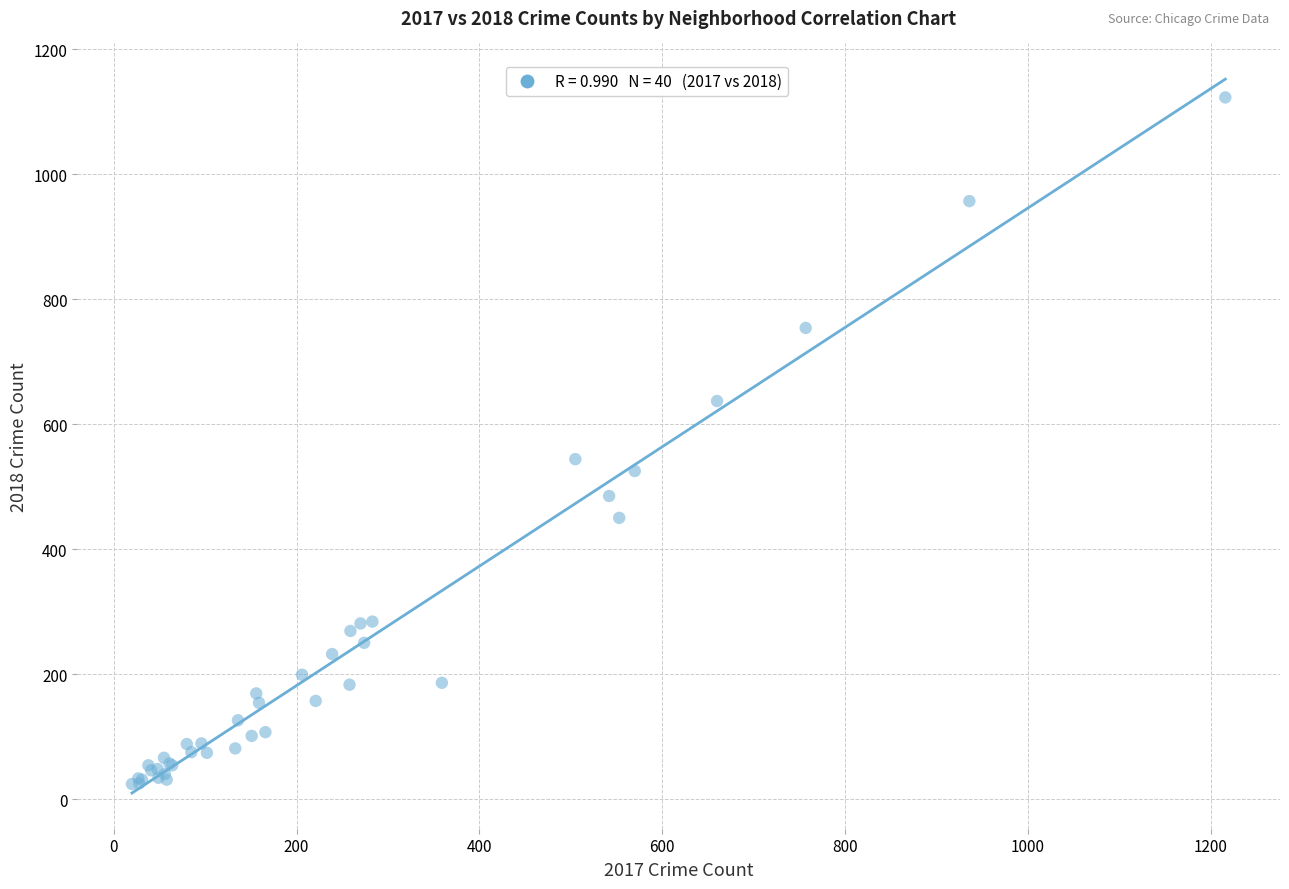

What Y value in the scatter plot is closest to 573?

544